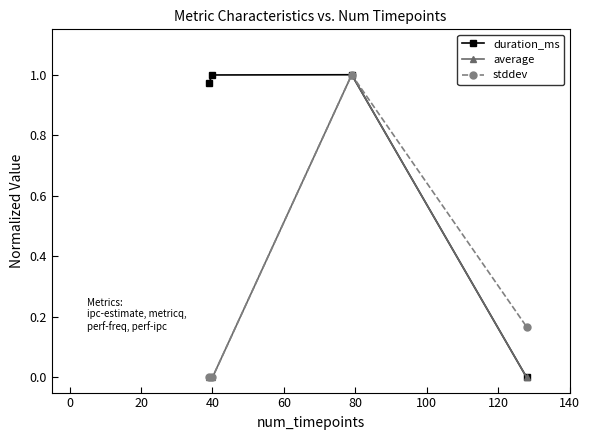

What is the sum of all stddev values?

1.2